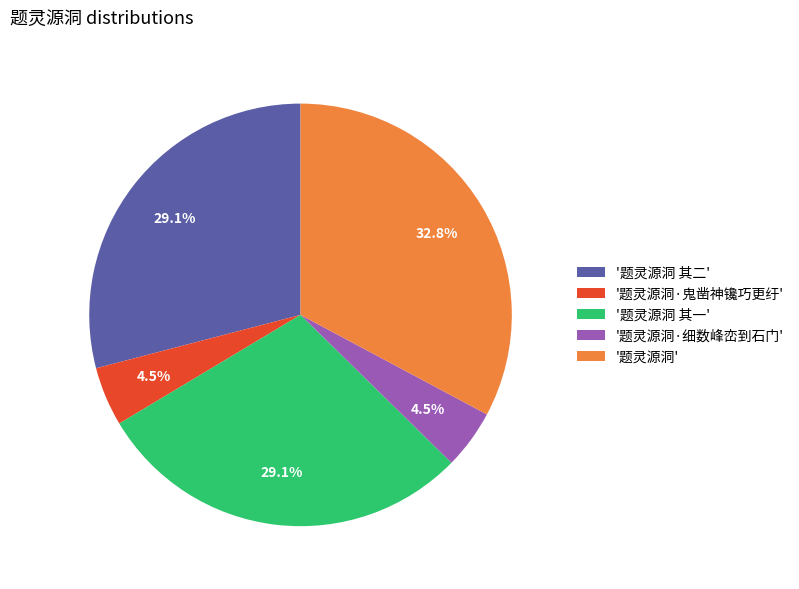

What is the total percentage of '题灵源洞·细数峰峦到石门' and '题灵源洞 其二'?

33.6%